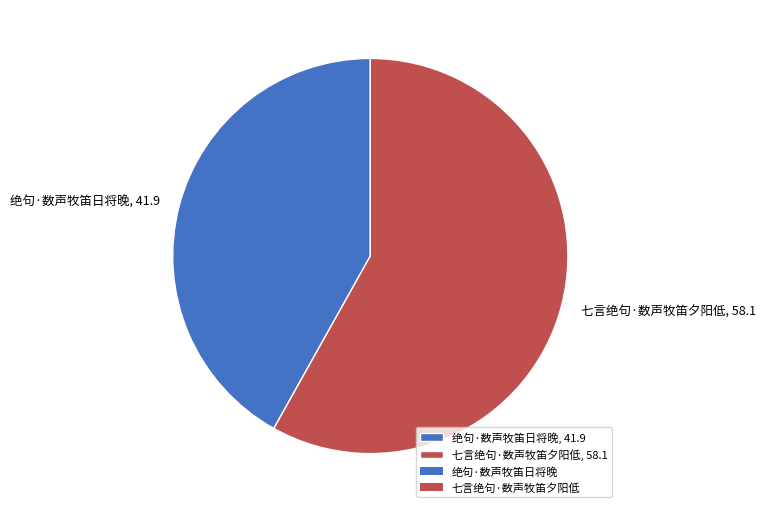

What is the ratio of the value at 七言绝句·数声牧笛夕阳低, 58.1 to the value at 绝句·数声牧笛日将晚, 41.9?

1.4